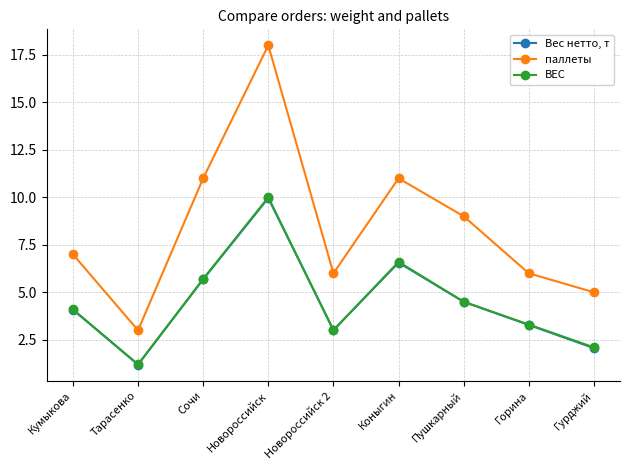

Which series changed the most between Горина and Гурджий?

Вес нетто, т